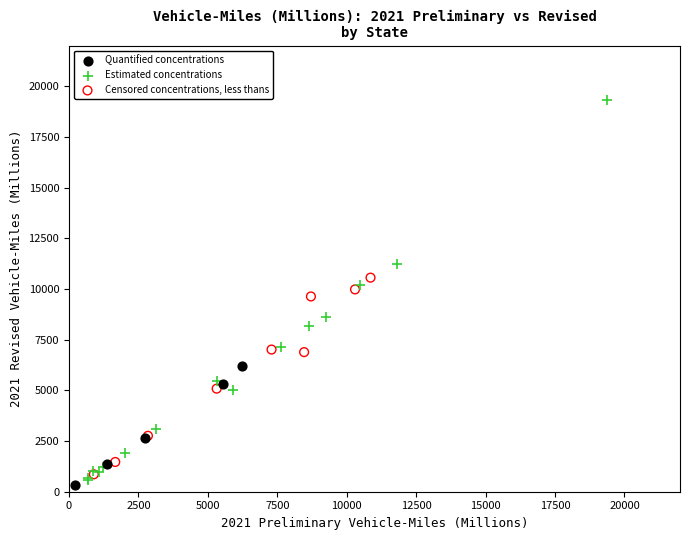

What are all the series names shown in the legend?

Quantified concentrations, Estimated concentrations, Censored concentrations, less thans